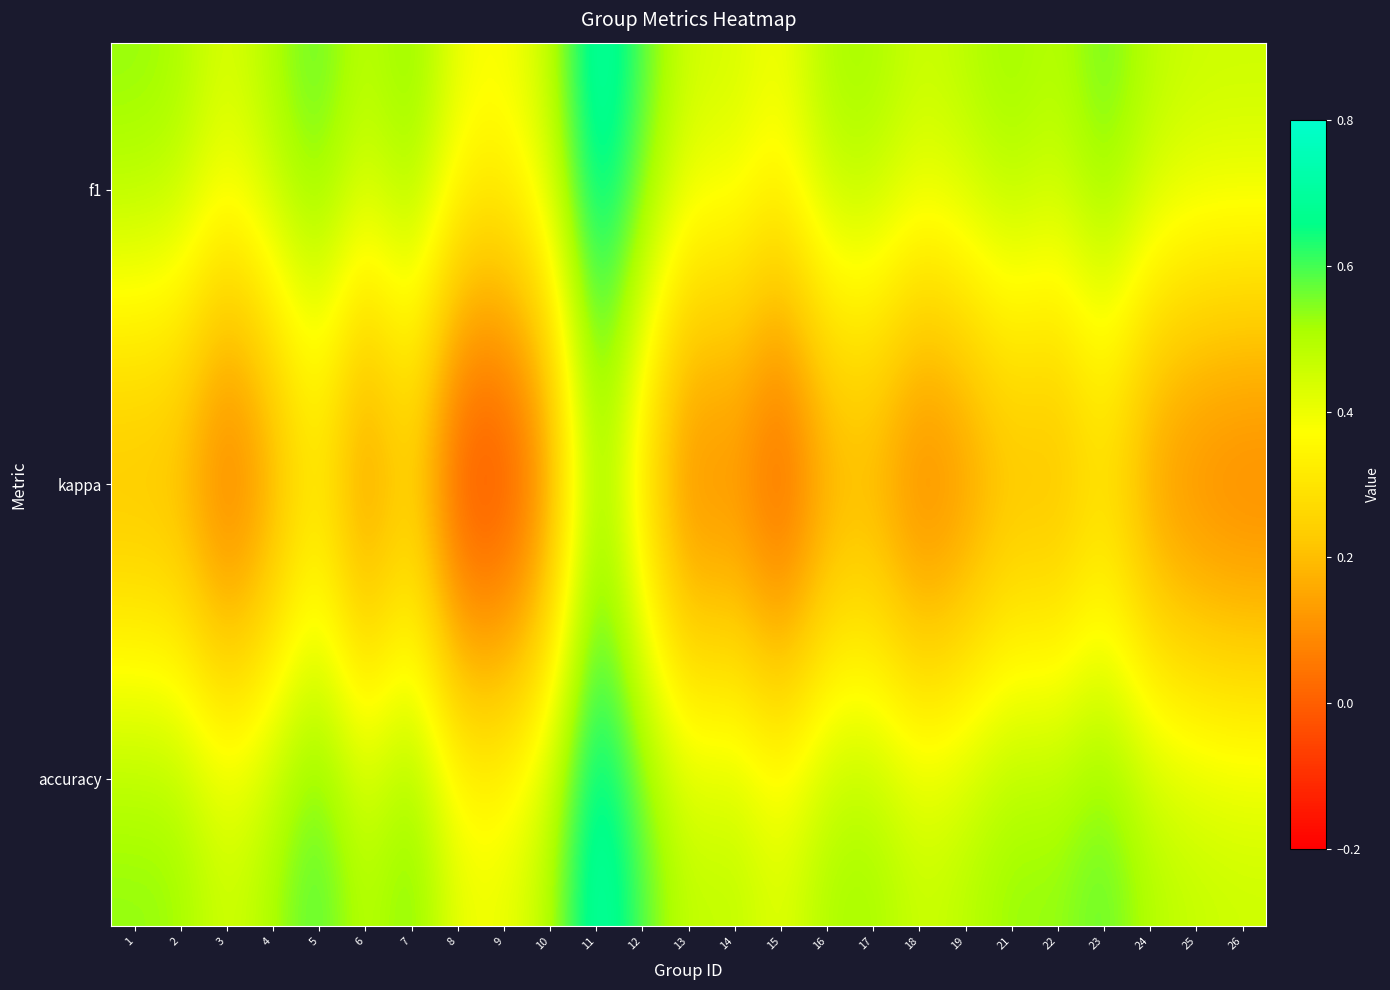

Which series changed the most between 16 and 22?

kappa